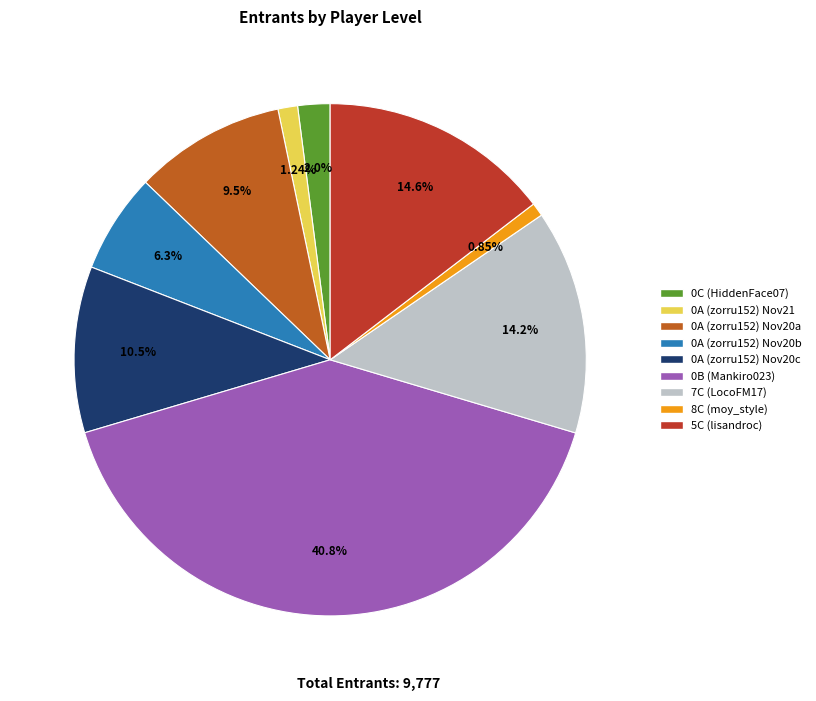

Which has a higher value, 0C (HiddenFace07) or 0A (zorru152) Nov20c?

0A (zorru152) Nov20c